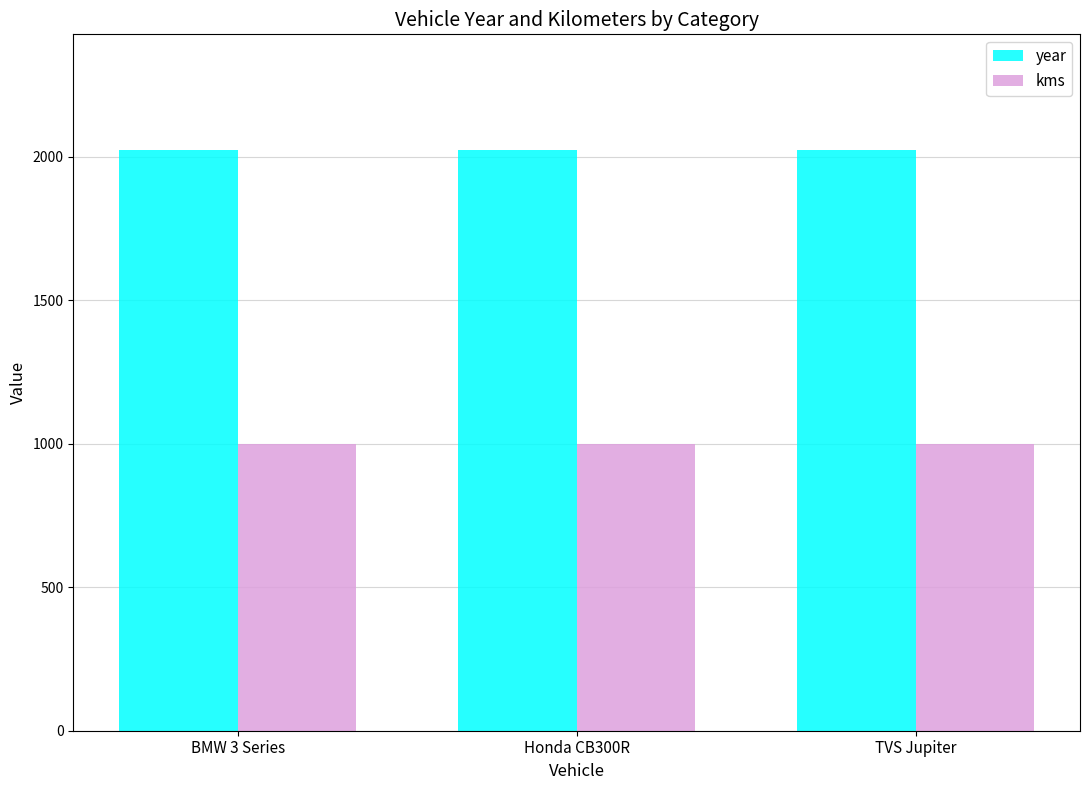

What is the difference between the highest and lowest values at Honda CB300R?

1023